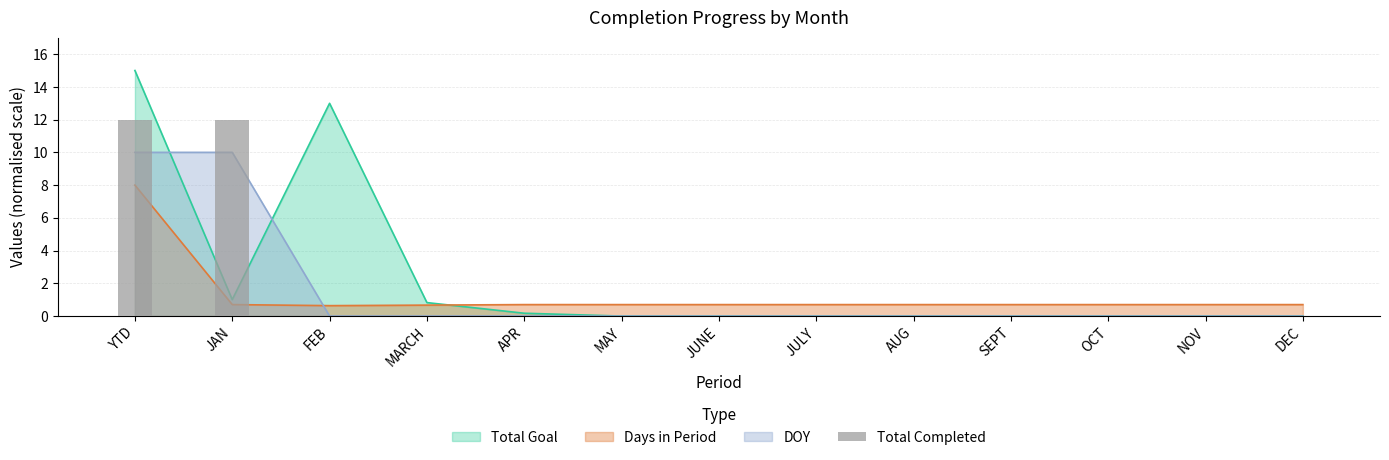

Which label corresponds to the smallest value in the chart?

FEB